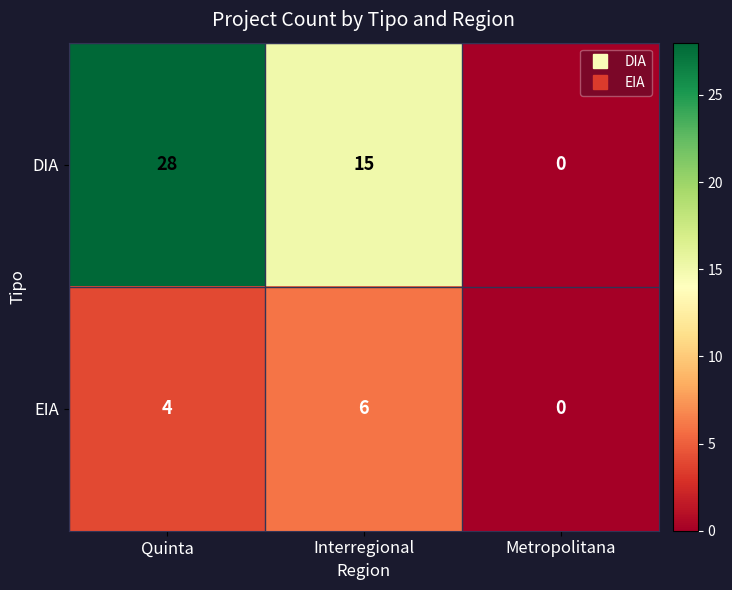

Which series has the largest total across all categories?

DIA